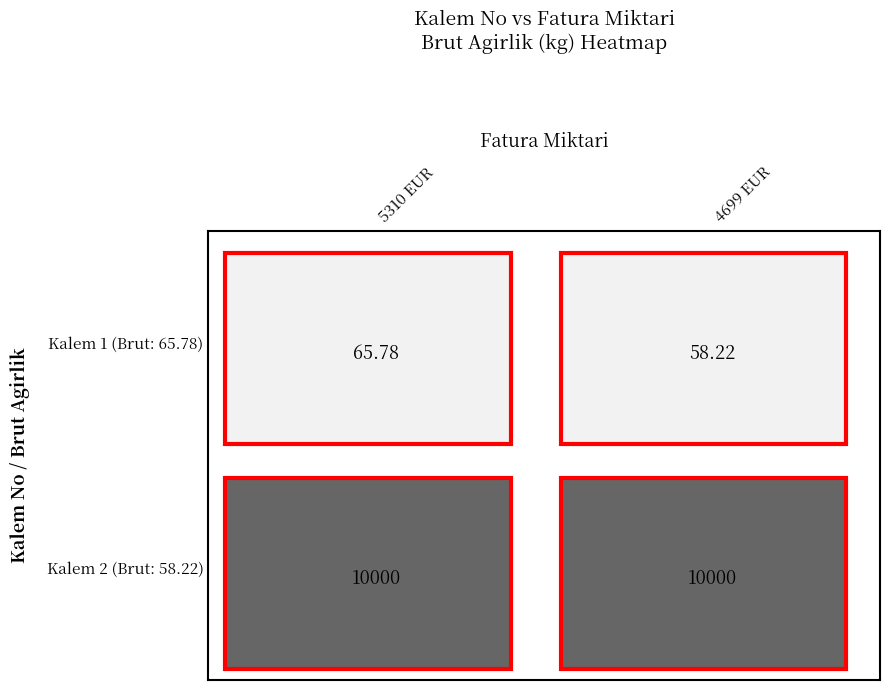

At 0, list the series in order from largest to smallest.

Kalem 2, Kalem 1